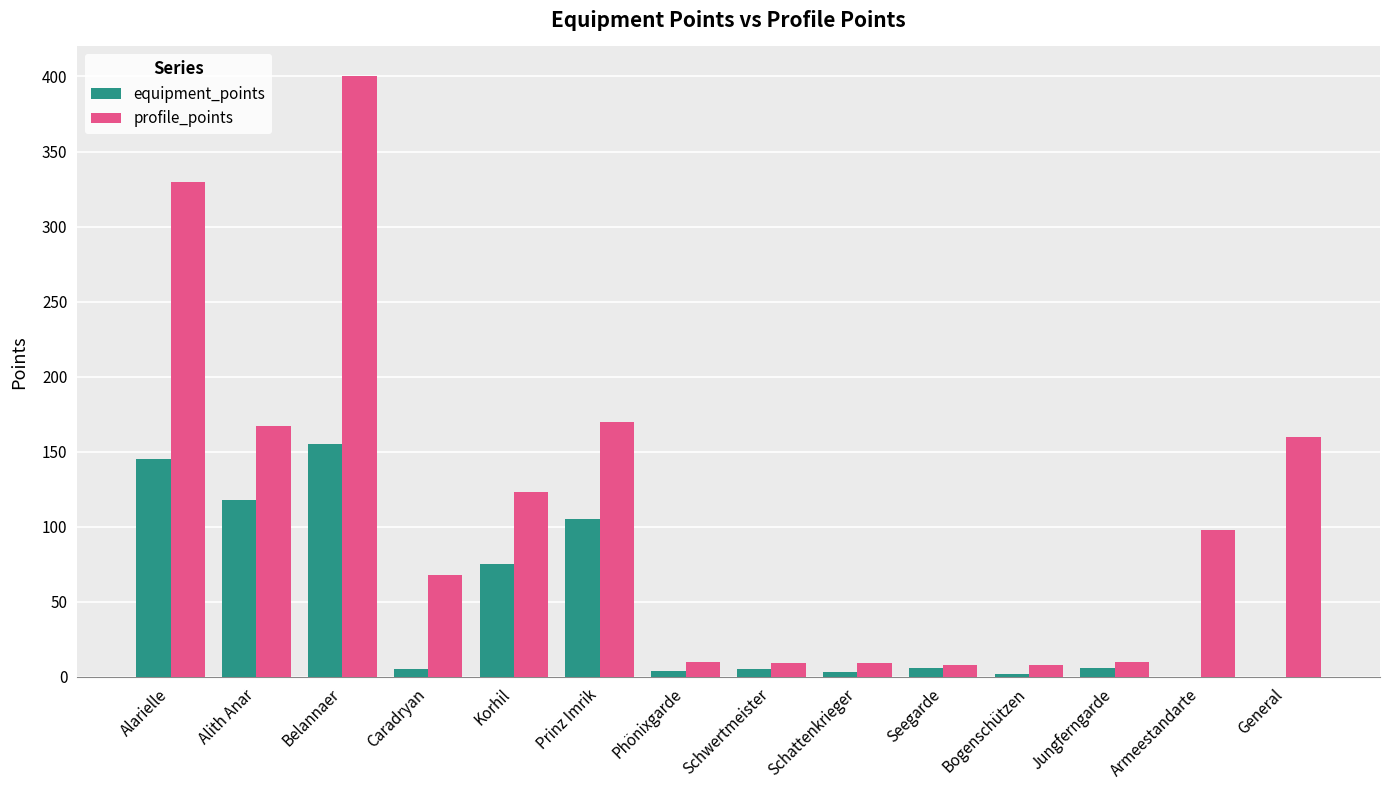

Is the value of equipment_points at Belannaer greater than the value of profile_points at Korhil?

Yes